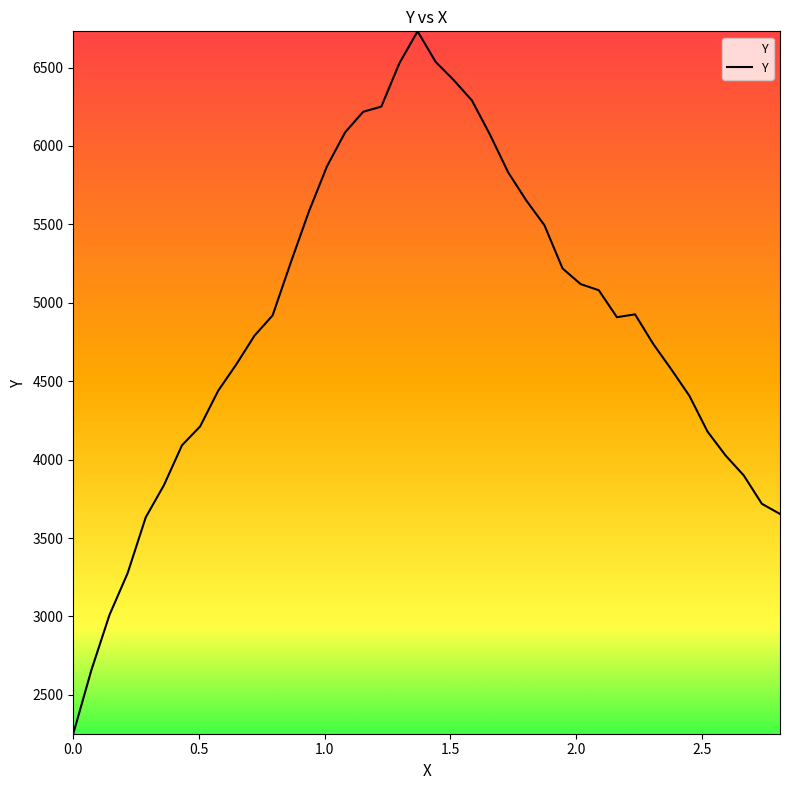

Is this an area chart (filled region under the line)?

No